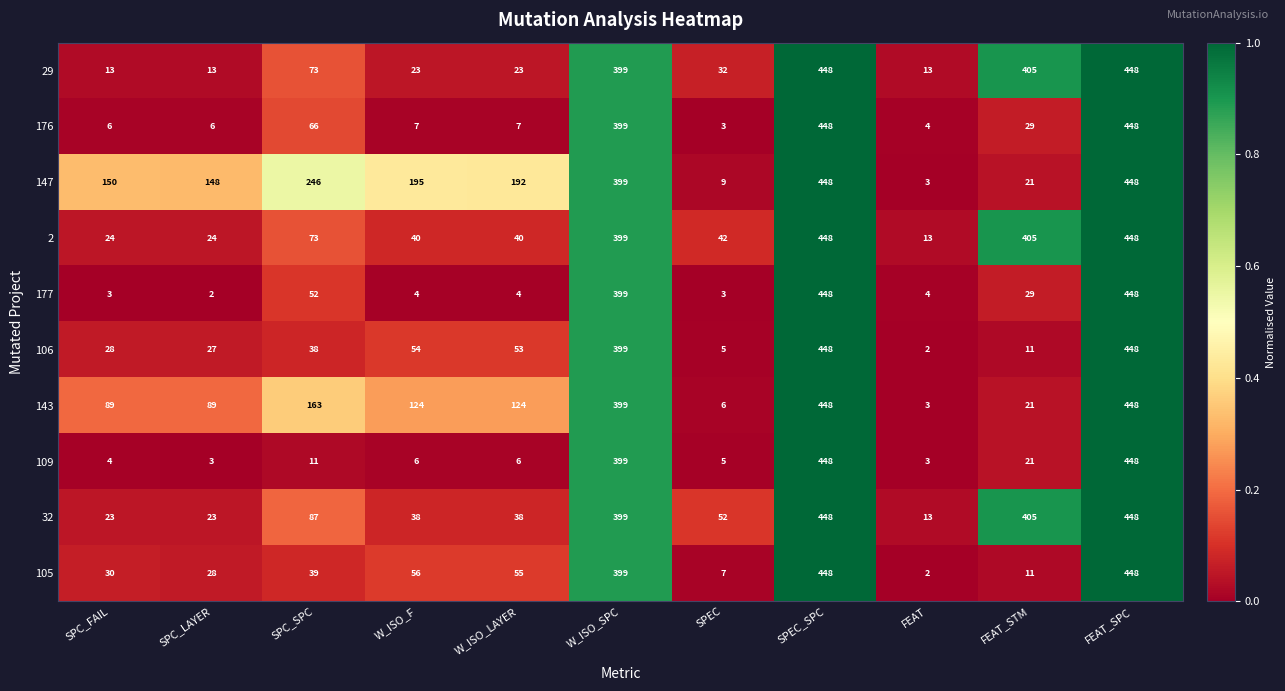

What is the difference between the second highest and minimum values in the 106 series?

446